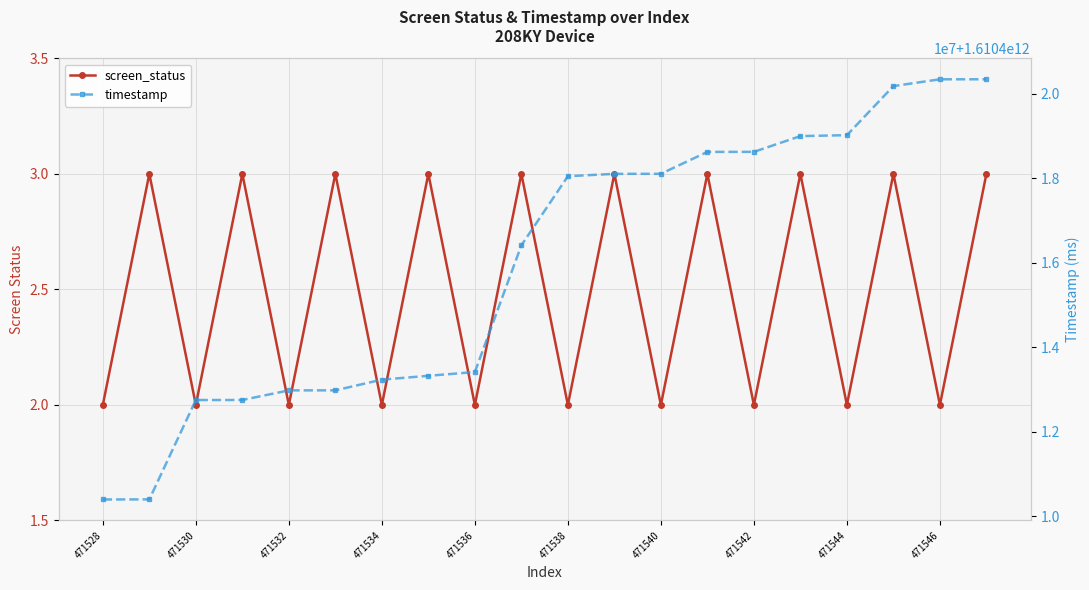

List the series in order of their peak value, highest first.

timestamp, screen_status